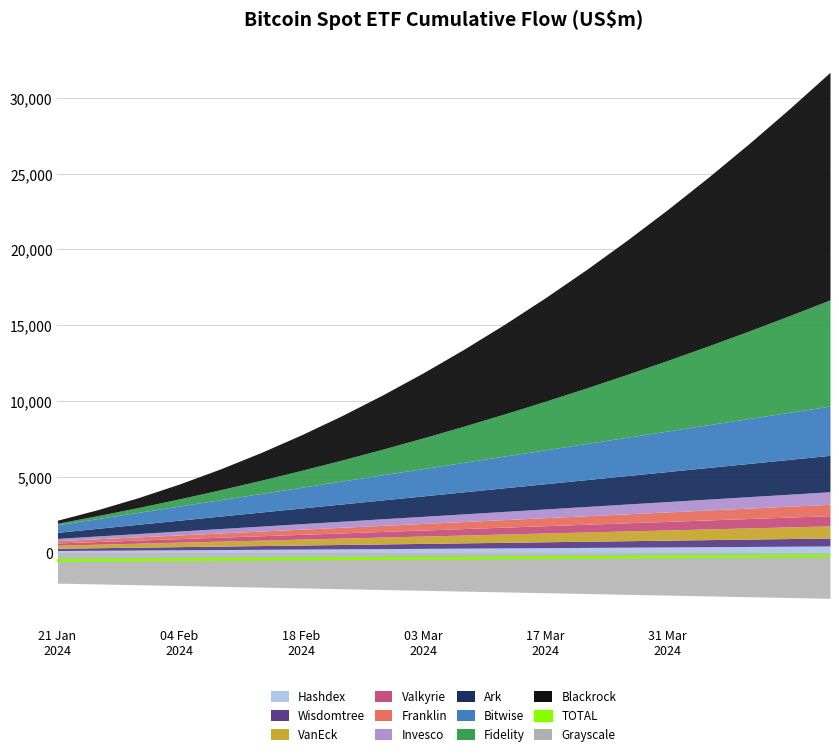

Which has a higher value, 13 or 7?

13